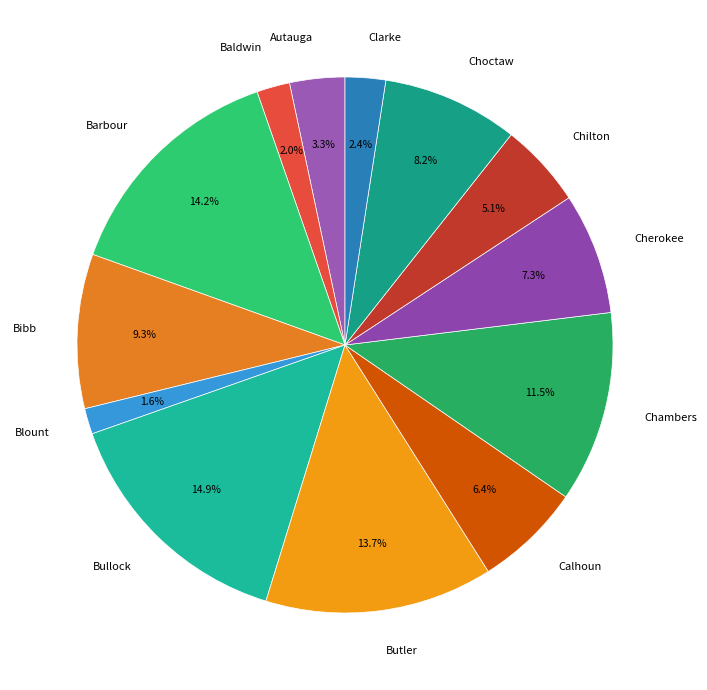

Count the number of slices in the pie.

13